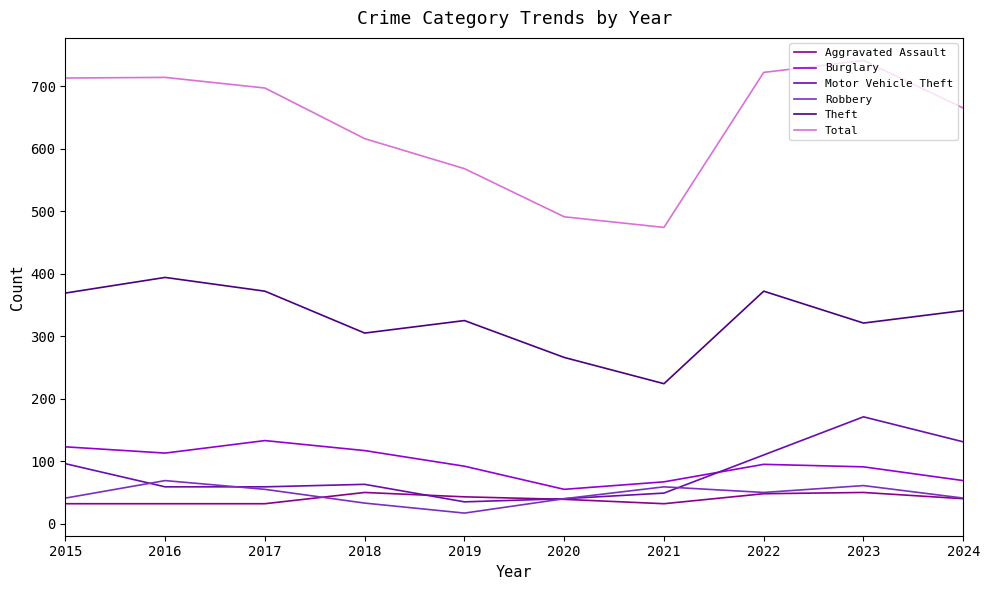

Is the value of Burglary at 2022 greater than the value of Aggravated Assault at 2020?

Yes